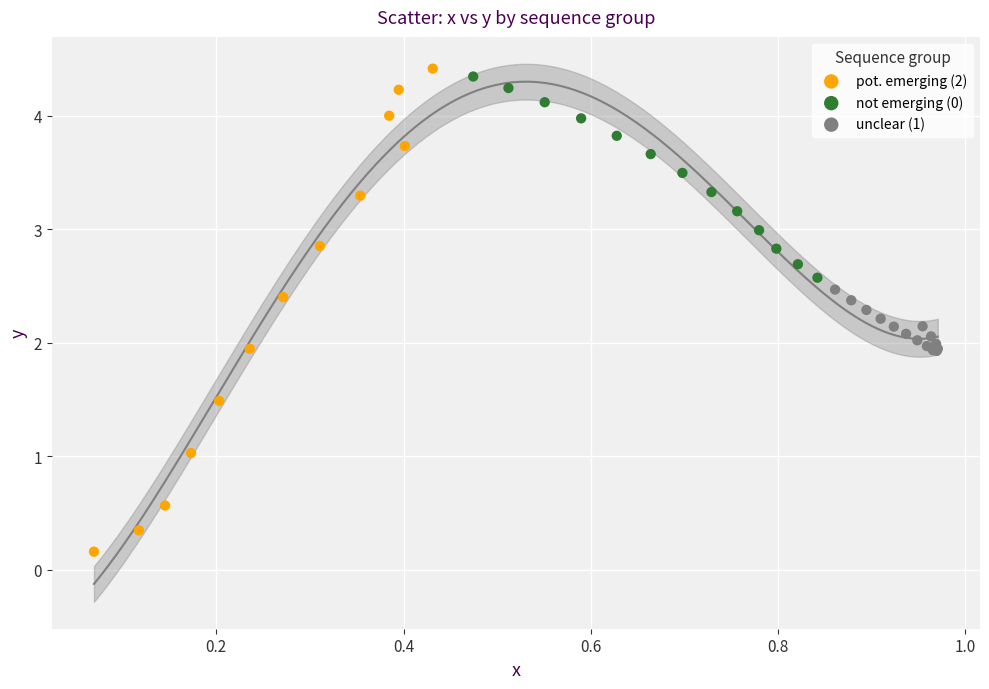

Which series contains the highest Y value?

pot. emerging (2)